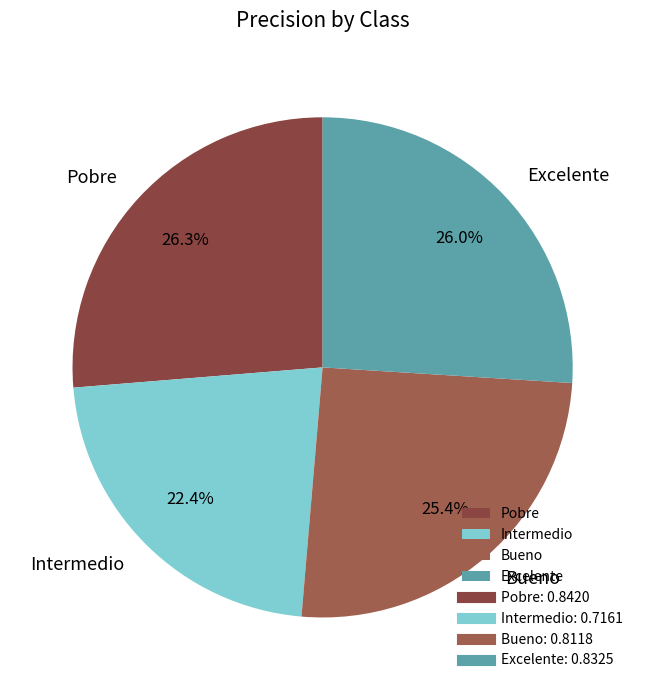

To the nearest percent, what percentage of the pie is Excelente?

26%